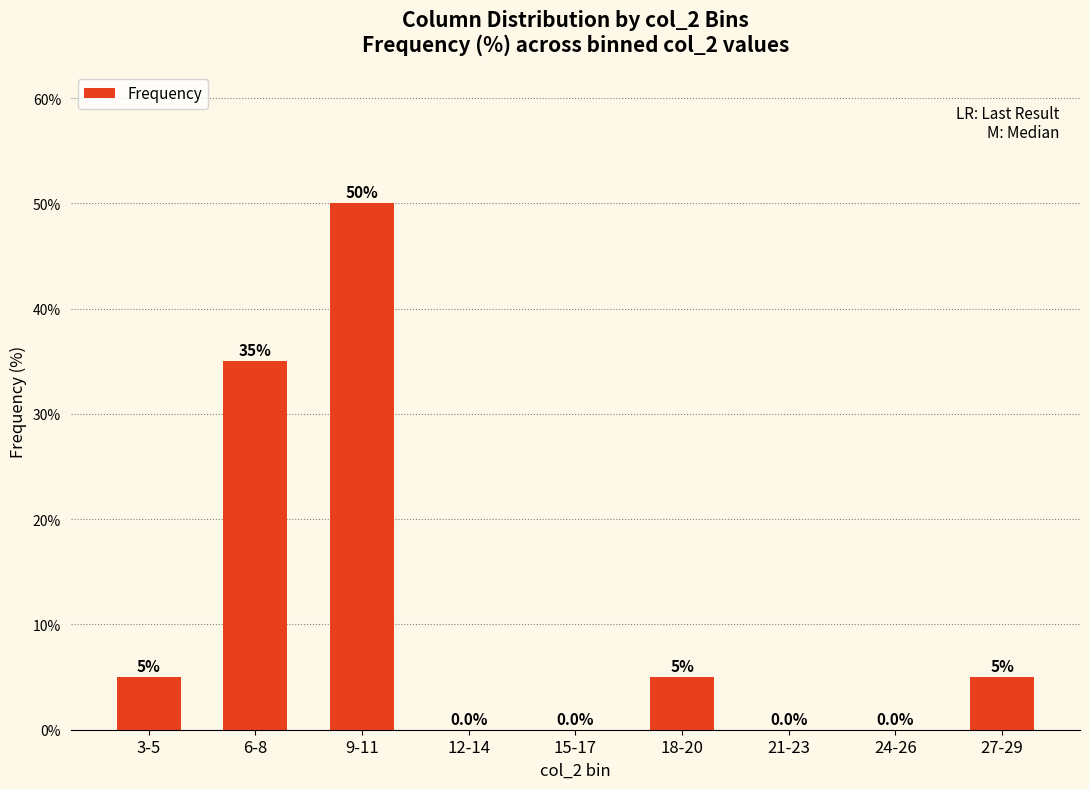

What is the sum of the values at 24-26 and 27-29?

5